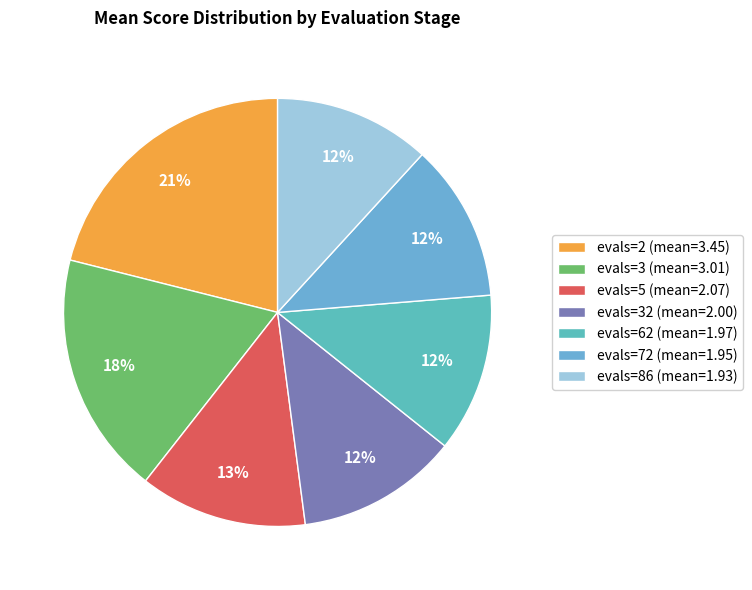

How many segments does this pie chart have?

7